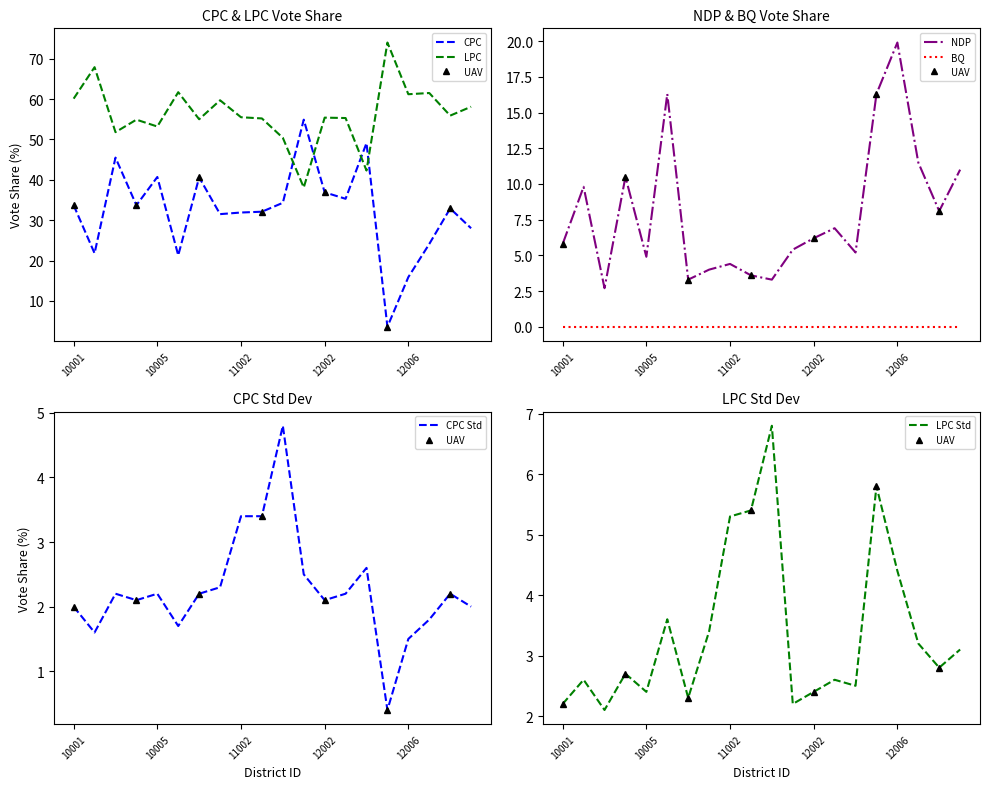

At which label does lpc first exceed 55?

10001